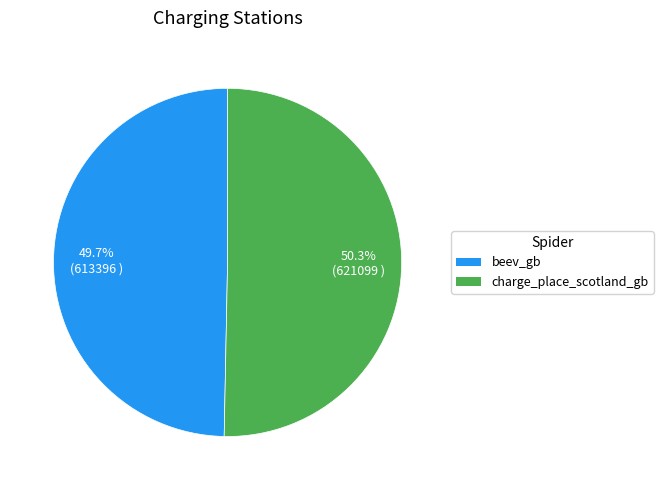

Combined, do beev_gb and charge_place_scotland_gb account for over 50%?

Yes